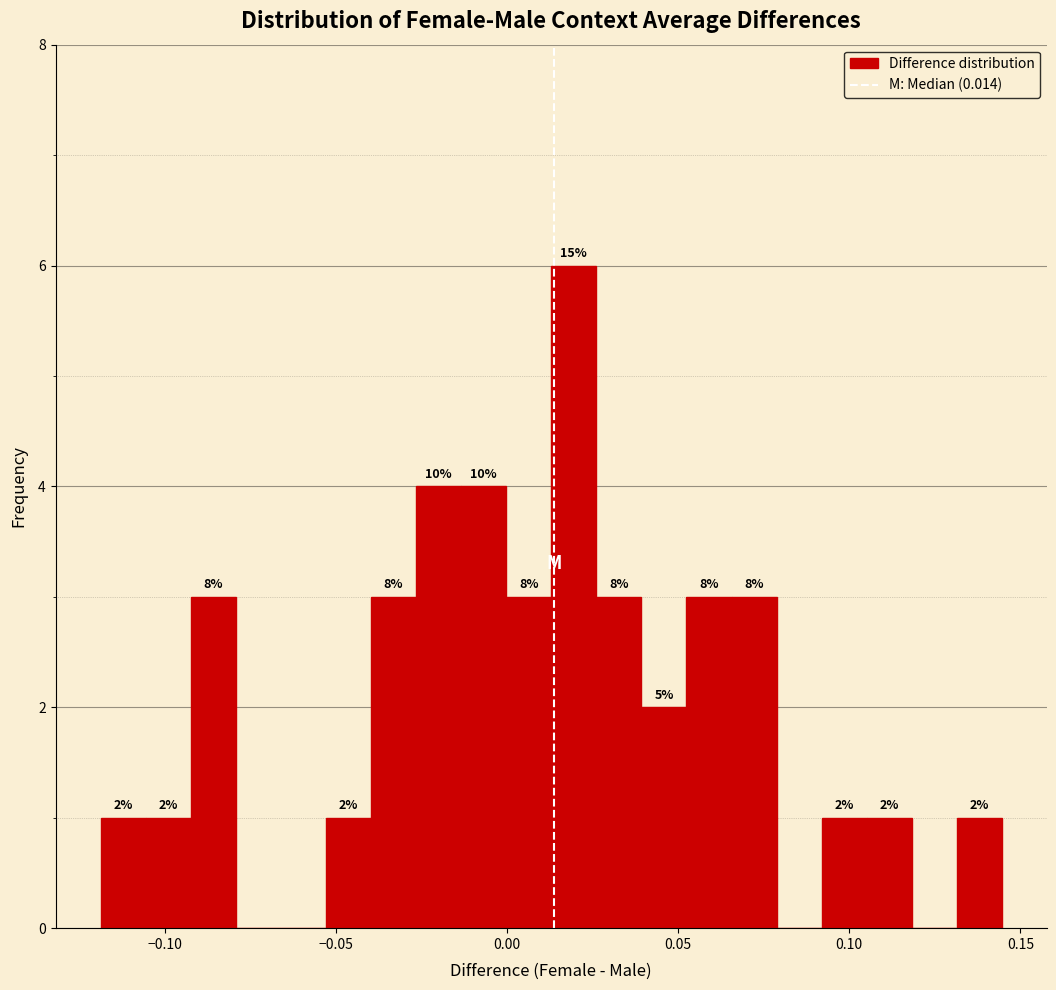

Read against the x-axis, roughly where is the centre of the tallest bar?

0.020